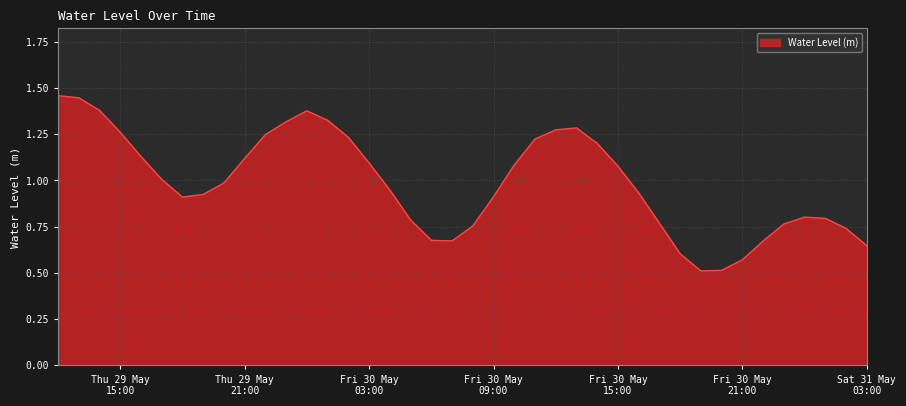

What is the label of the 21st point from the left?

2025-05-30 08:00:00